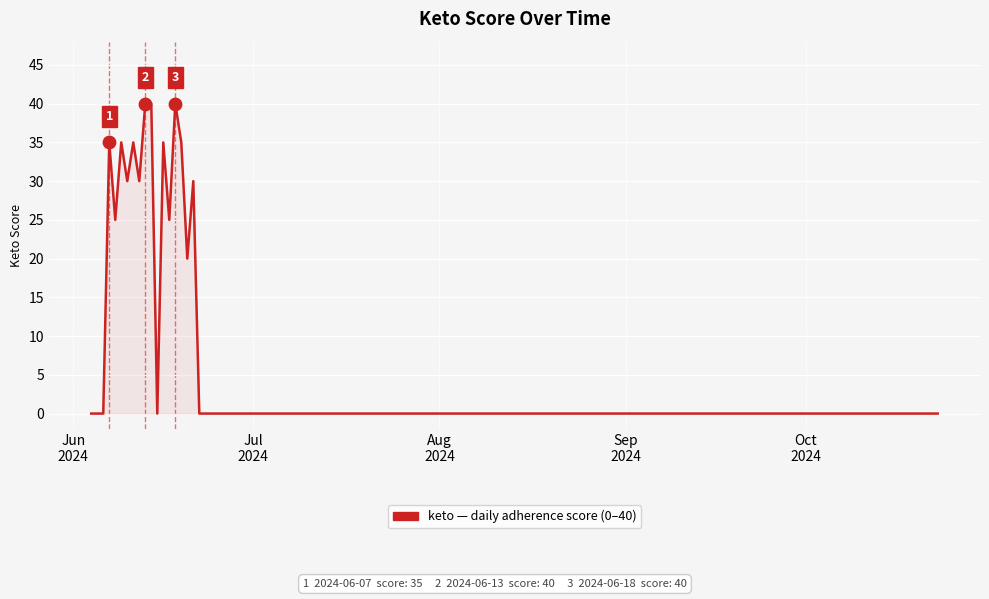

What is the difference between the maximum and minimum values?

40